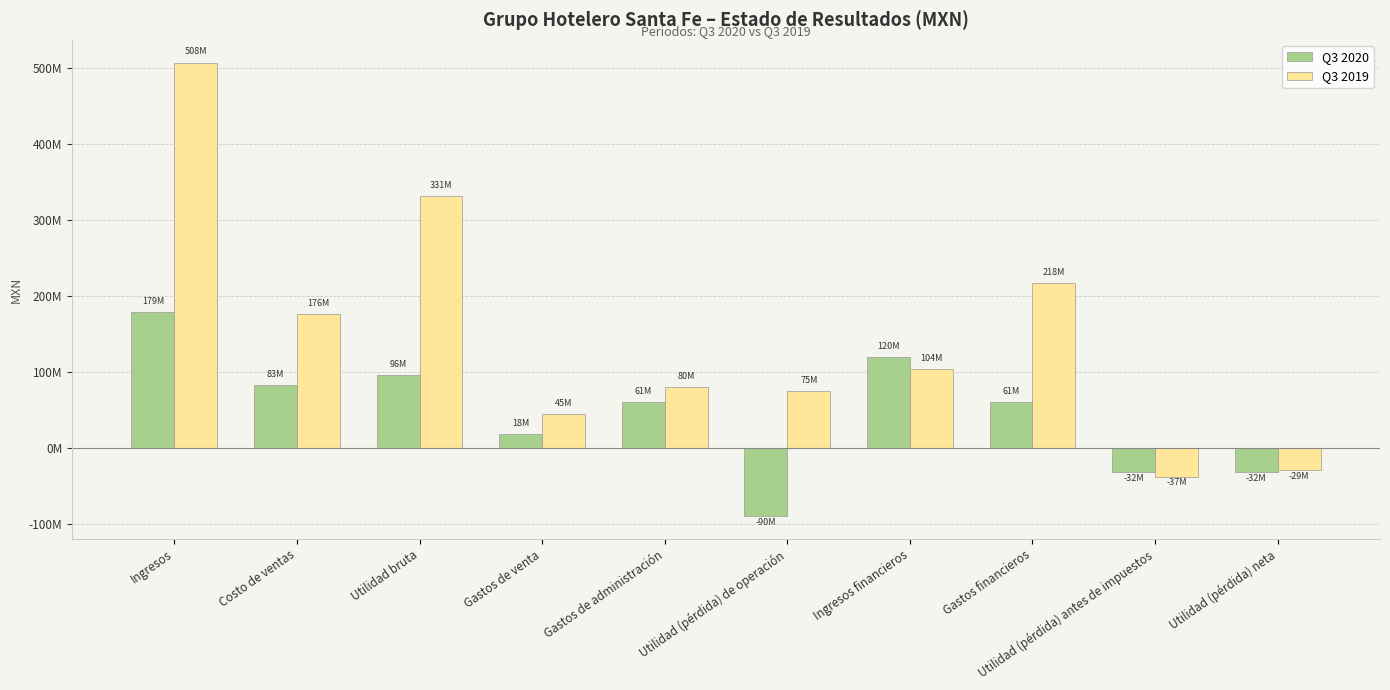

At Utilidad bruta, list the series in order from largest to smallest.

Q3 2019, Q3 2020